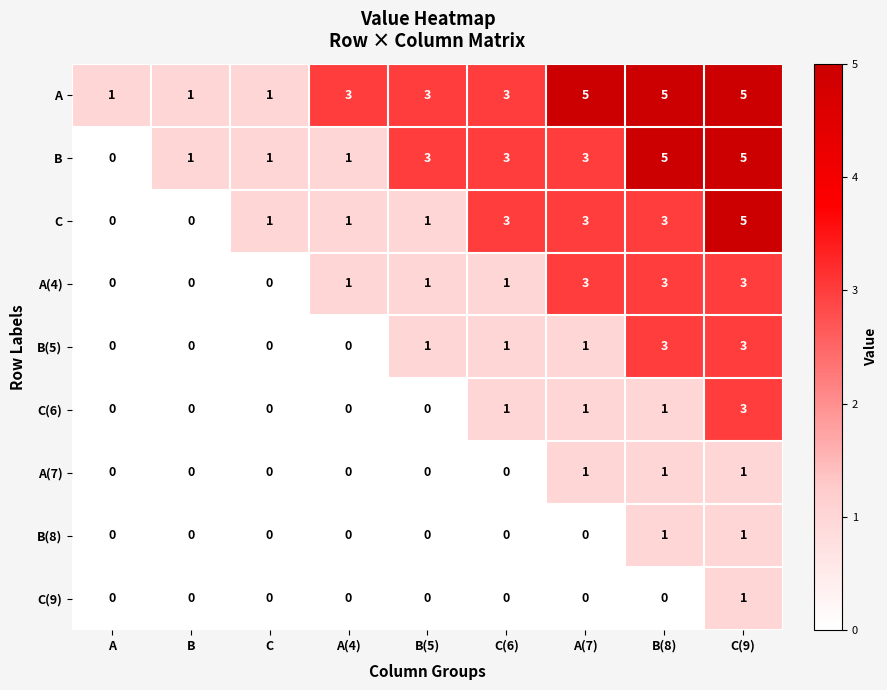

What is the spread (max minus min) of values at A(4)?

3